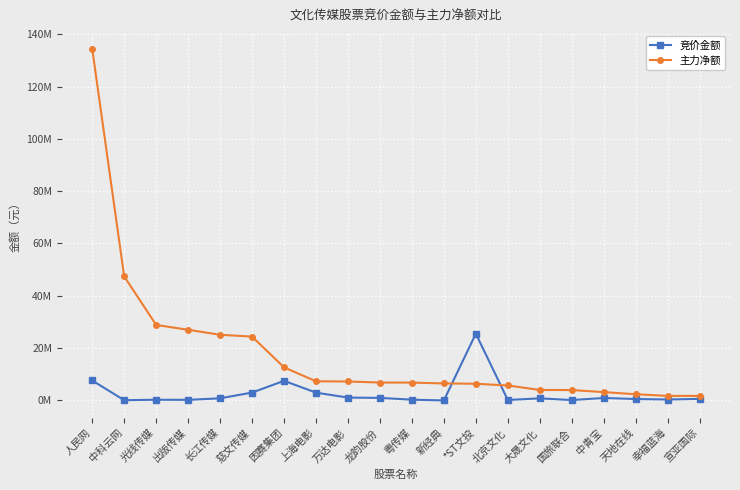

Where is the first local maximum for 竞价金额?

光线传媒